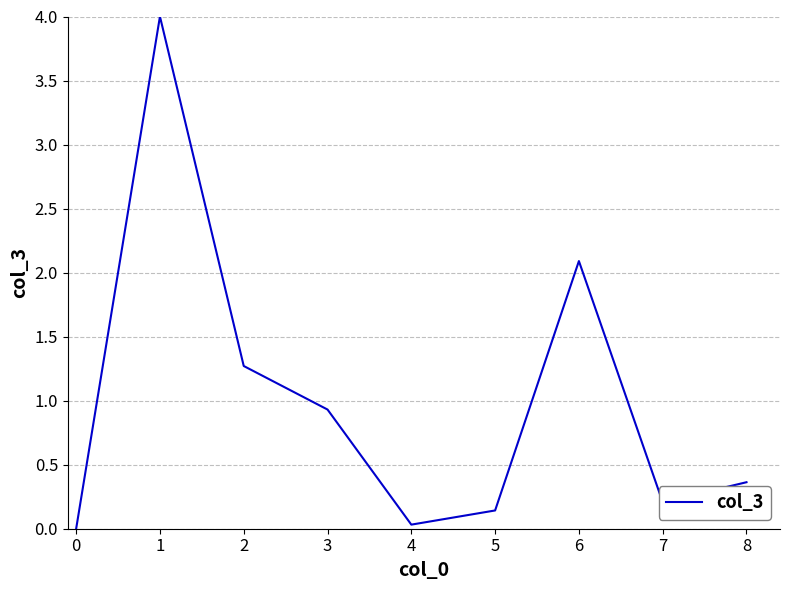

What is the change in value from 0 to 2?

+1.3